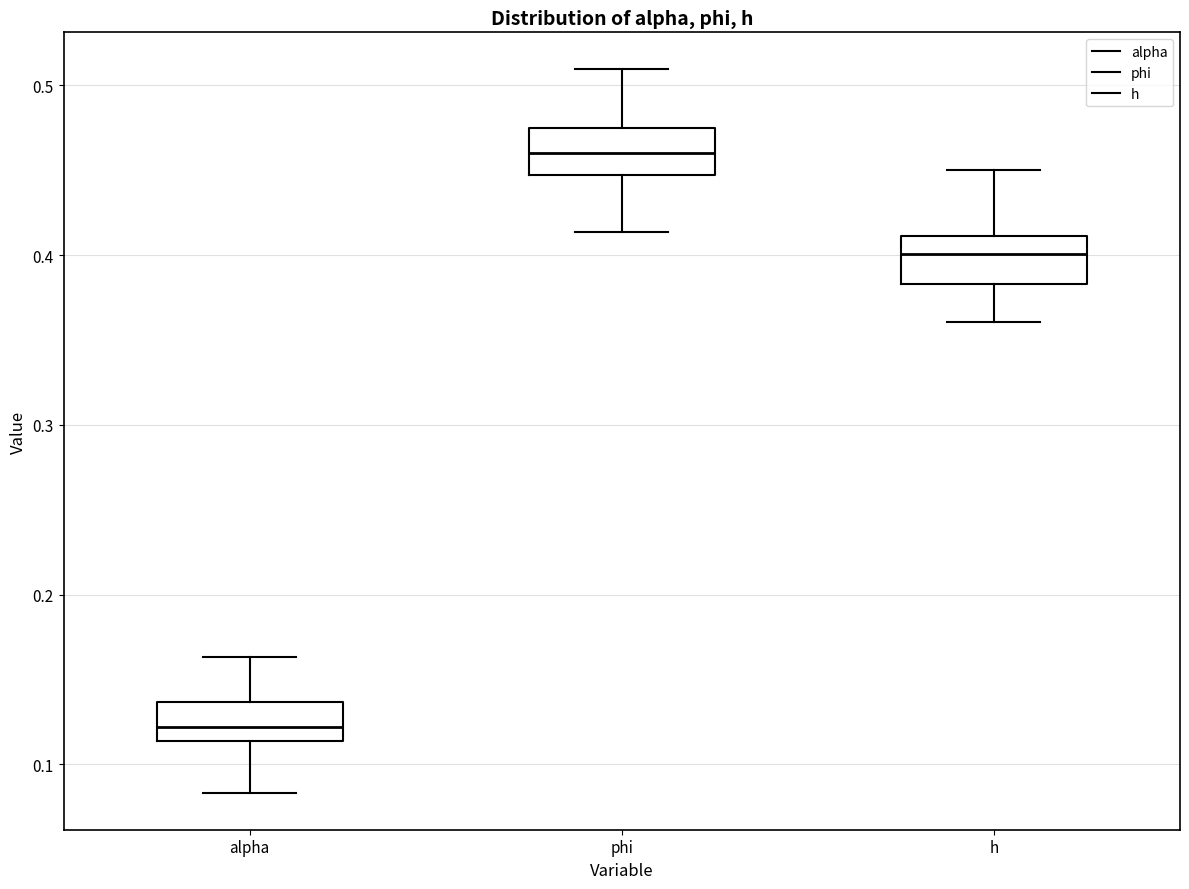

Which box's median line is the lowest?

alpha